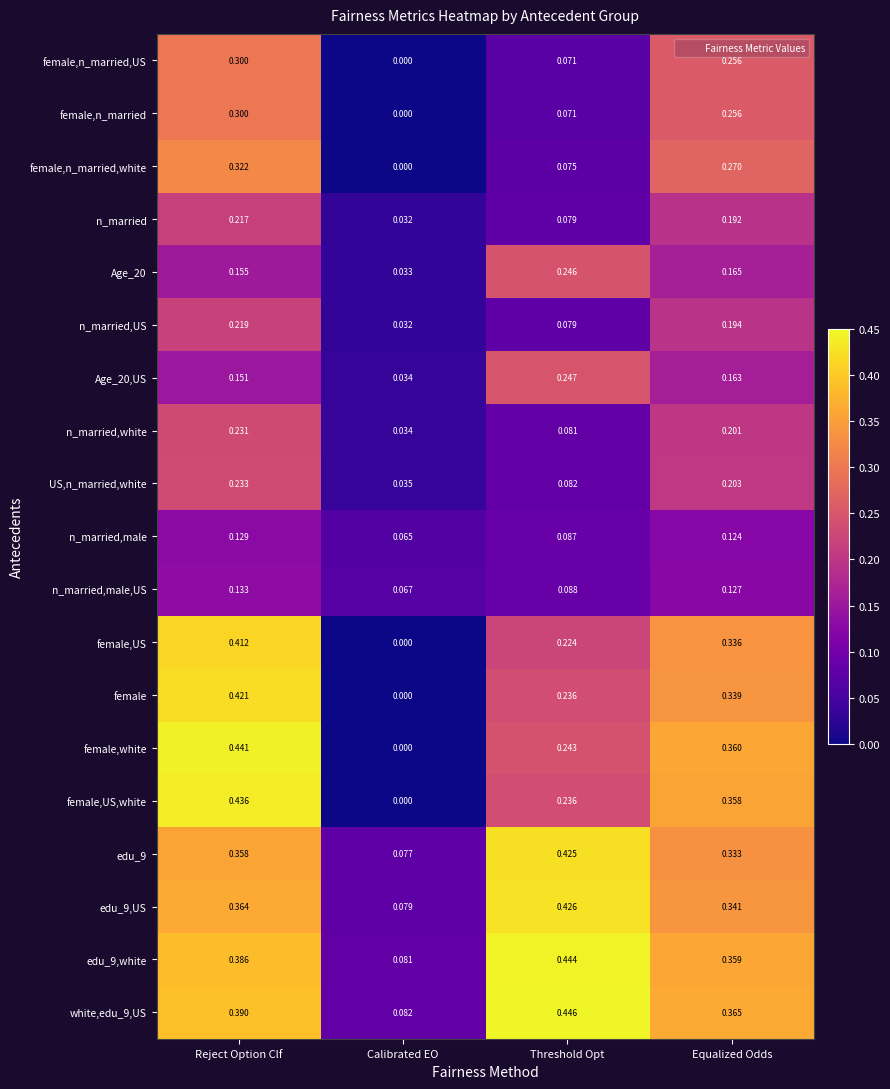

Which series has the largest range (max minus min)?

female,white